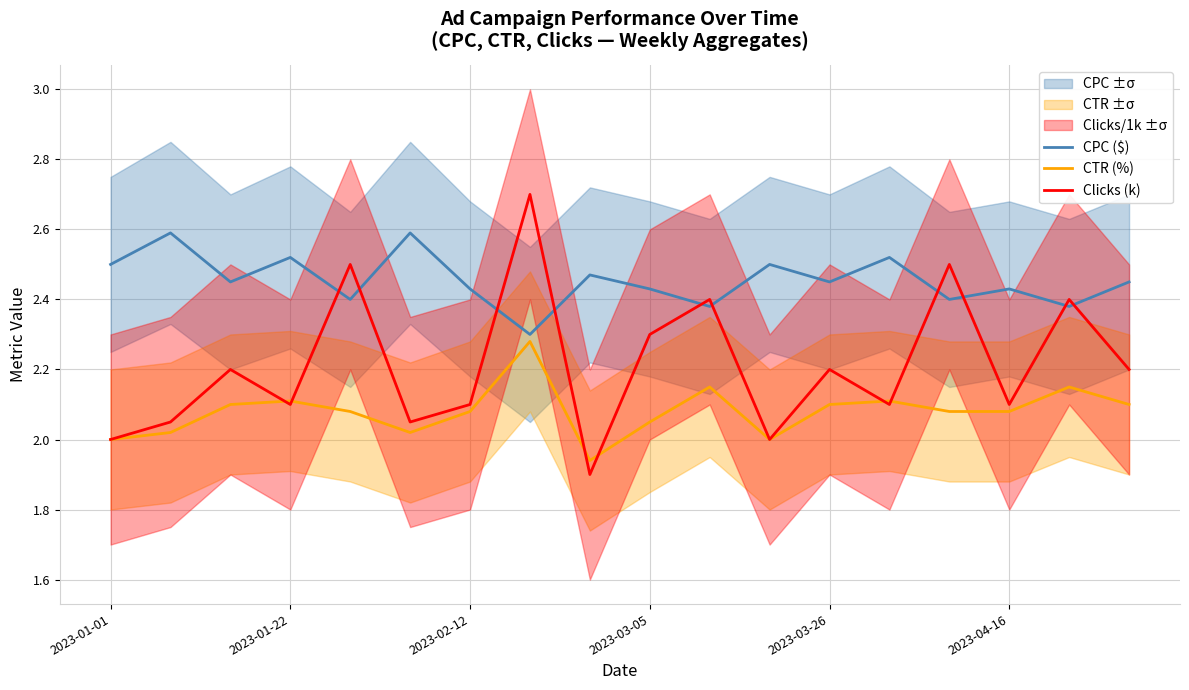

After their last crossing, which series has the higher values: CPC ($) or Clicks (k)?

CPC ($)